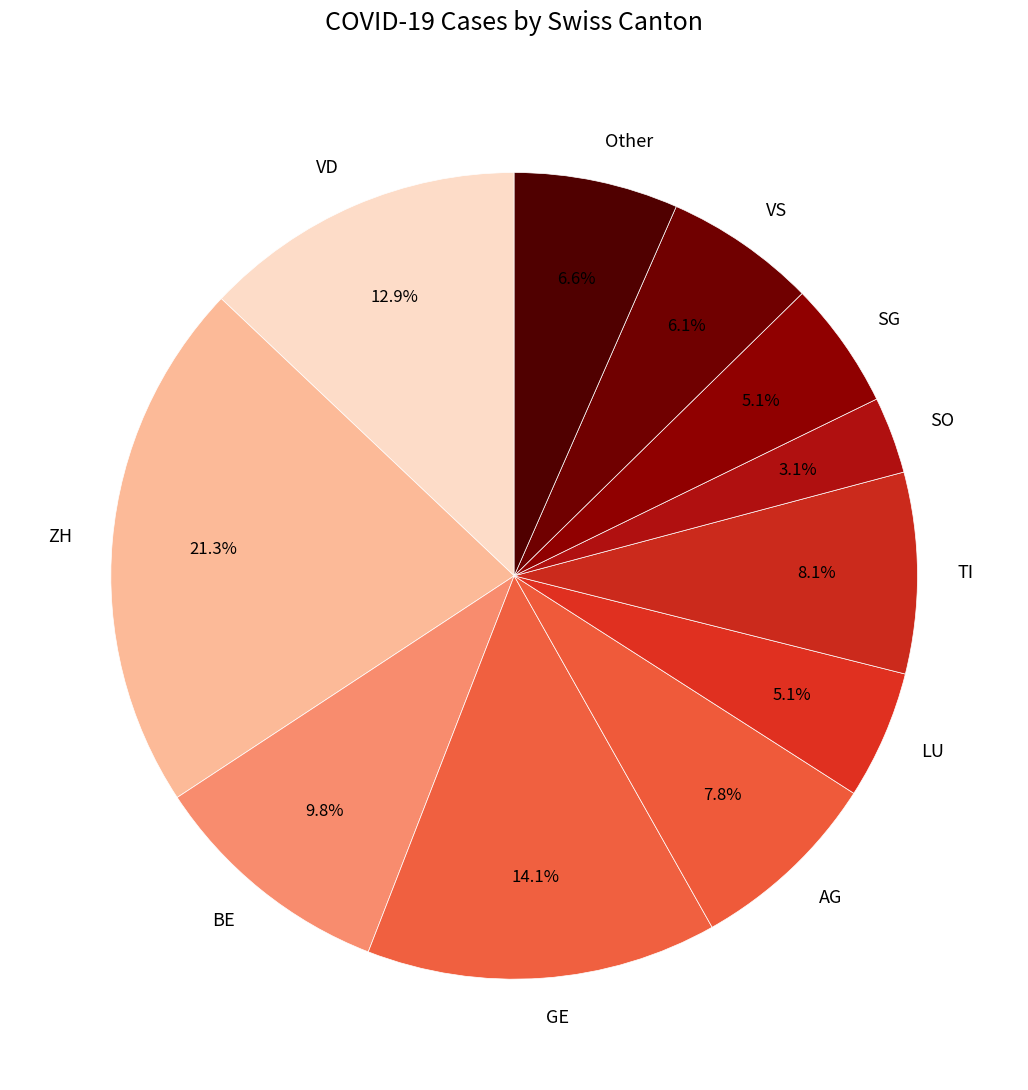

Is there a majority slice in this chart?

No